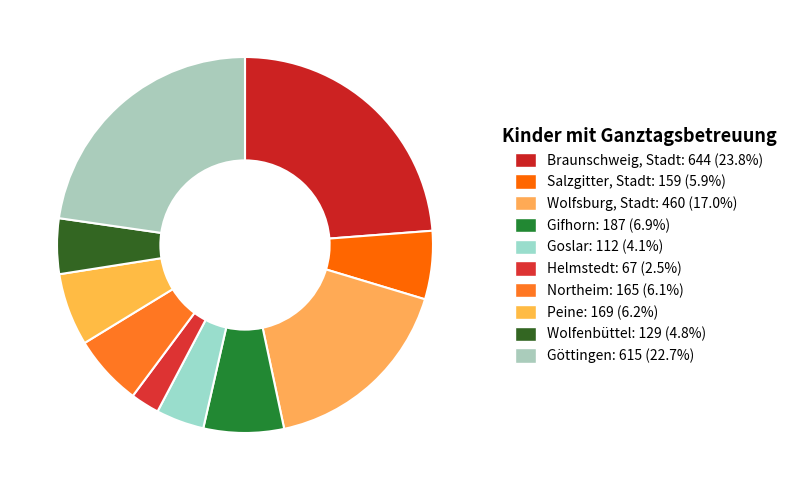

Rank the categories by value from highest to lowest.

Braunschweig, Stadt, Göttingen, Wolfsburg, Stadt, Gifhorn, Peine, Northeim, Salzgitter, Stadt, Wolfenbüttel, Goslar, Helmstedt